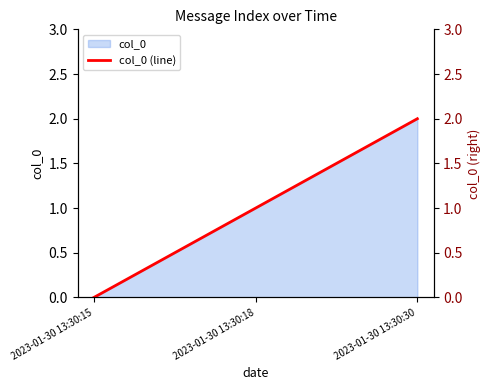

Reading left to right, what are all the values shown in this chart?

2023-01-30 13:30:15=0	2023-01-30 13:30:18=1	2023-01-30 13:30:30=2